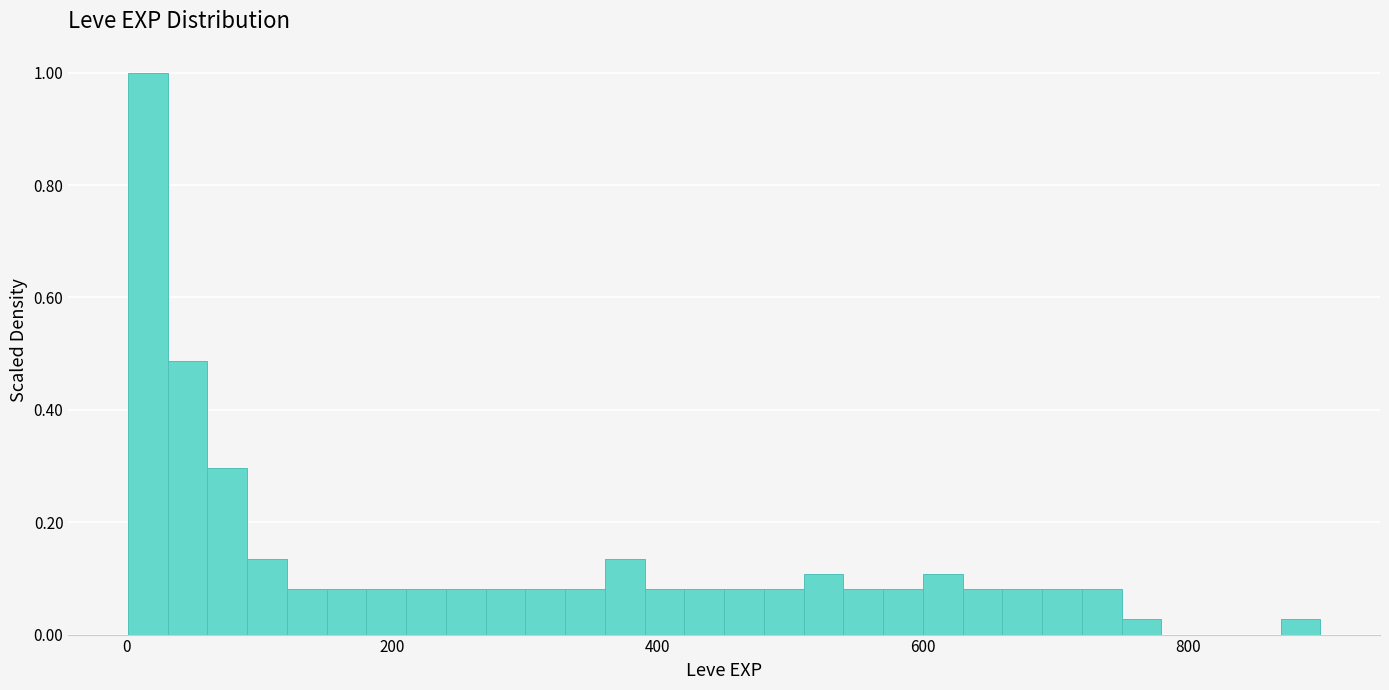

Around what value on the x-axis is the tallest bar? Give the approximate position of its centre, as read against the axis.

20